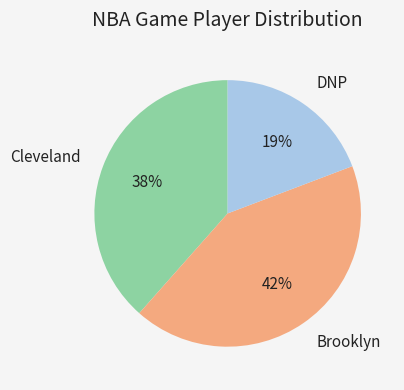

How many slices are in this pie chart?

3